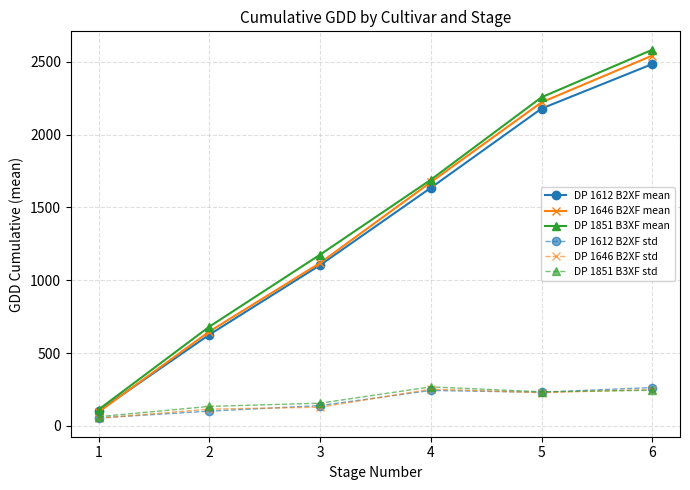

True or false: DP 1612 B2XF std has more than 2 interior local peaks.

False